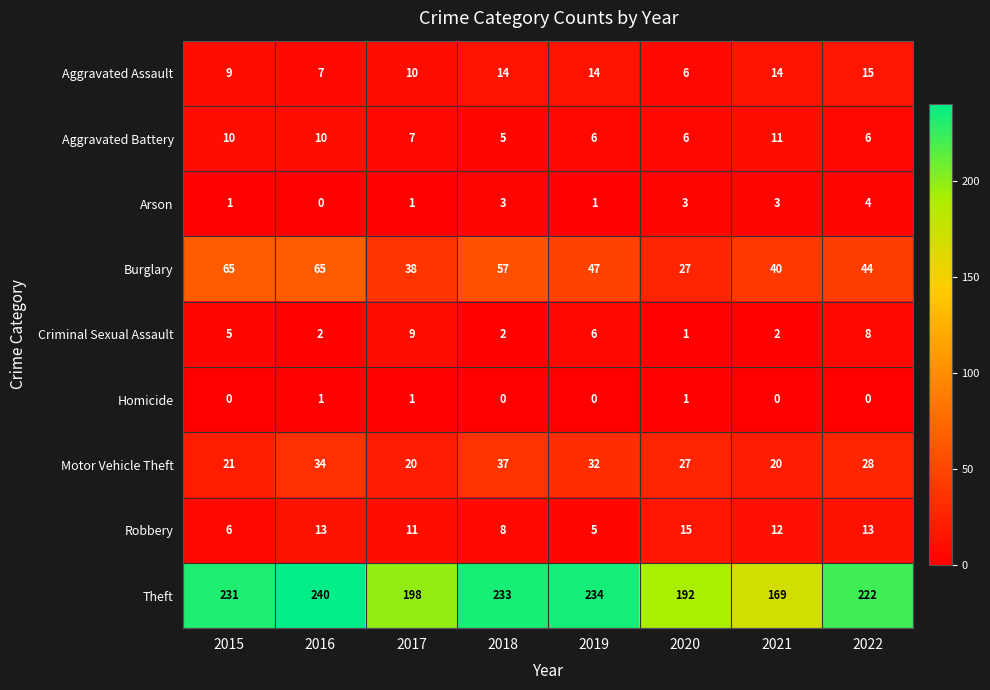

Rank the series at 2018 from lowest to highest value.

Homicide, Criminal Sexual Assault, Arson, Aggravated Battery, Robbery, Aggravated Assault, Motor Vehicle Theft, Burglary, Theft